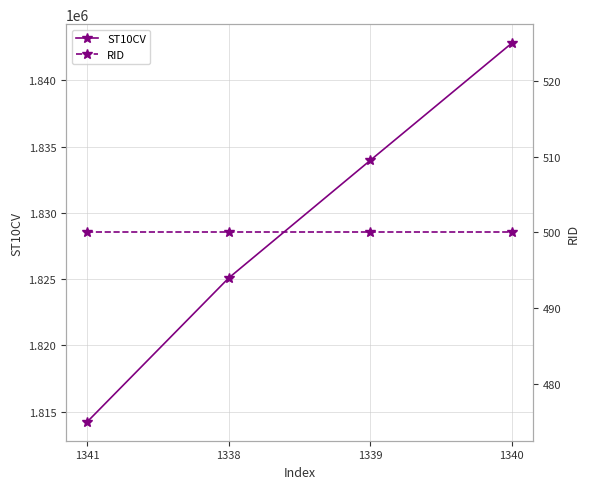

Read the RID value at 1338.

500